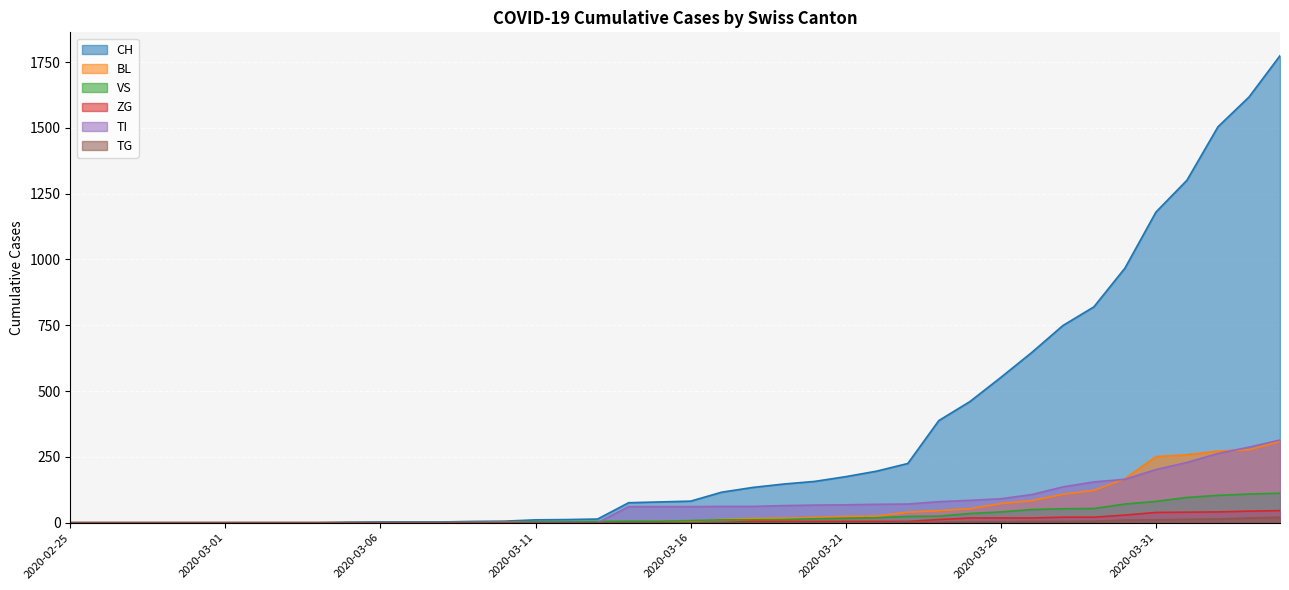

True or false: TG has a value of 11 at 2020-03-05.

False